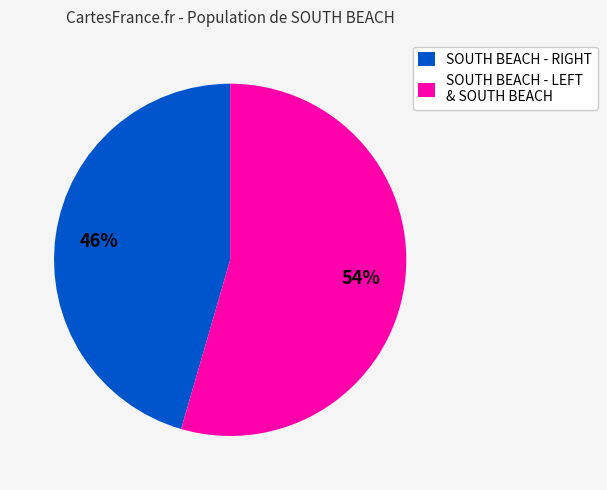

How many slices are in this pie chart?

2